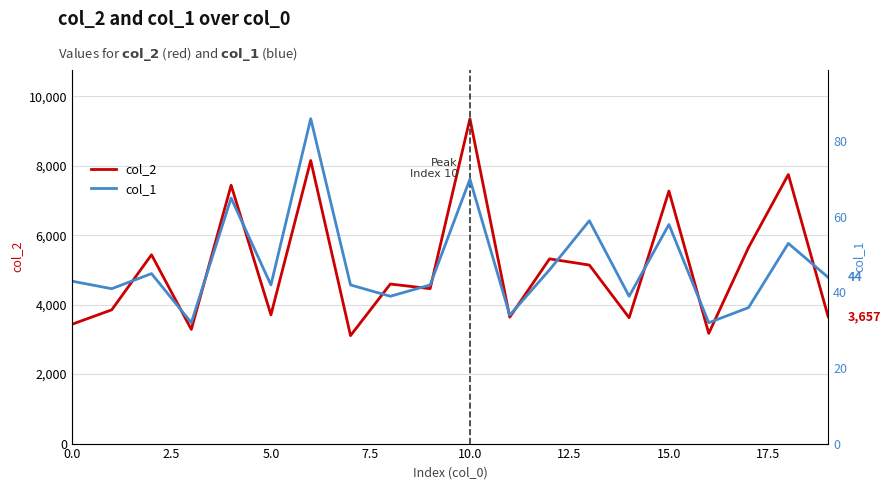

What is the minimum value for col_2?

3110